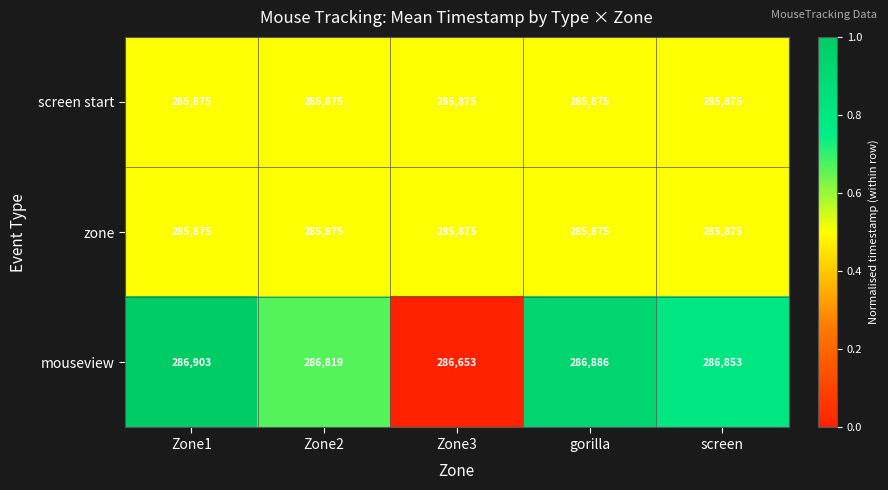

Which series has the largest total across all categories?

mouseview